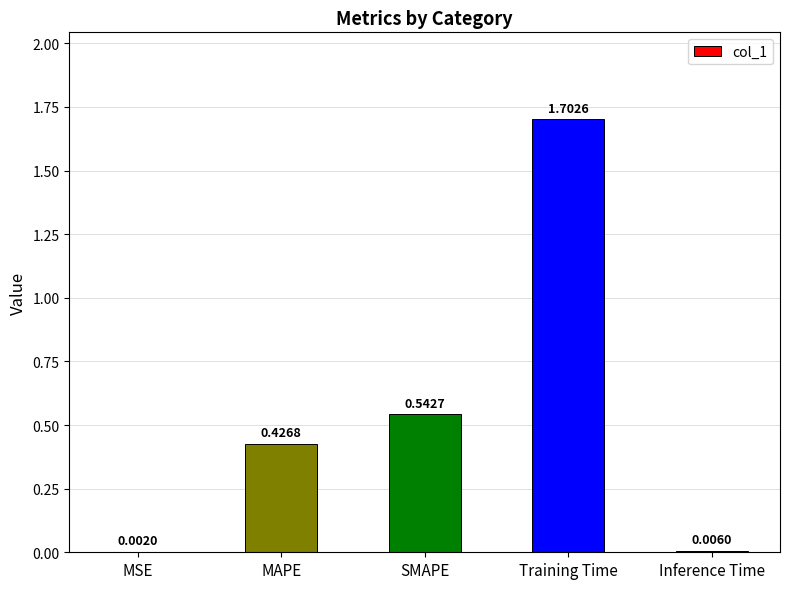

Are the bars grouped side by side (vs. stacked)?

No